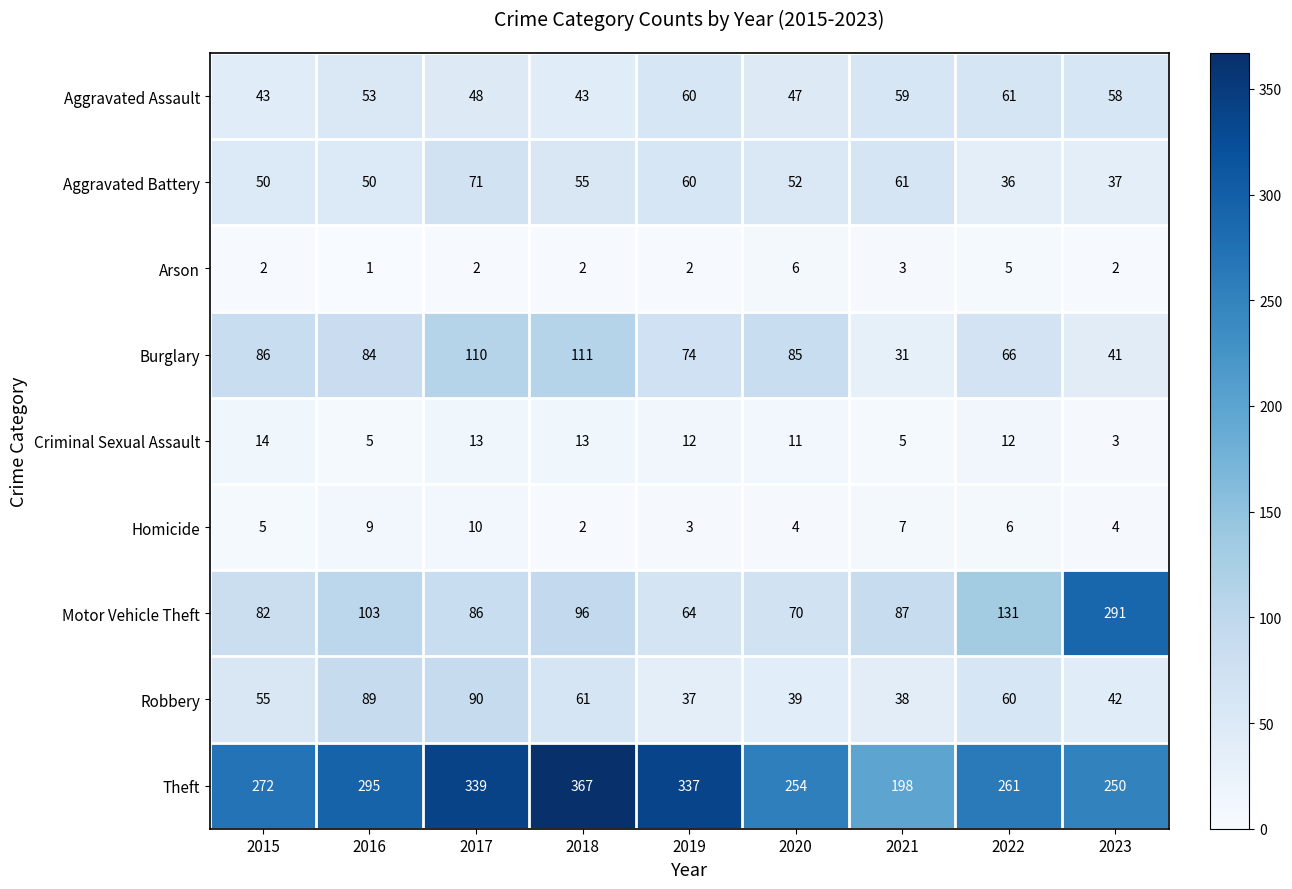

List the series in order of their peak value, highest first.

Theft, Motor Vehicle Theft, Burglary, Robbery, Aggravated Battery, Aggravated Assault, Criminal Sexual Assault, Homicide, Arson